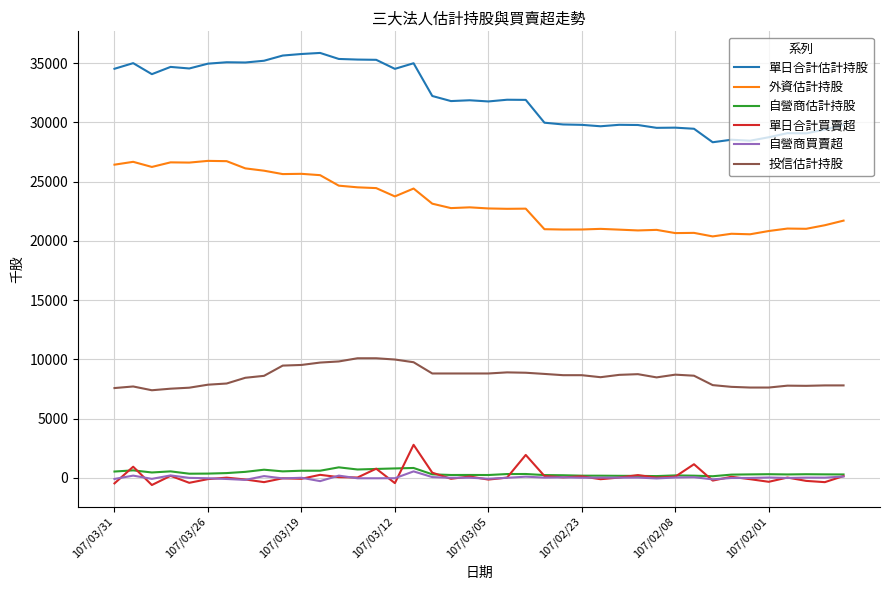

True or false: 外資估計持股 and 自營商買賣超 cross at least once.

False